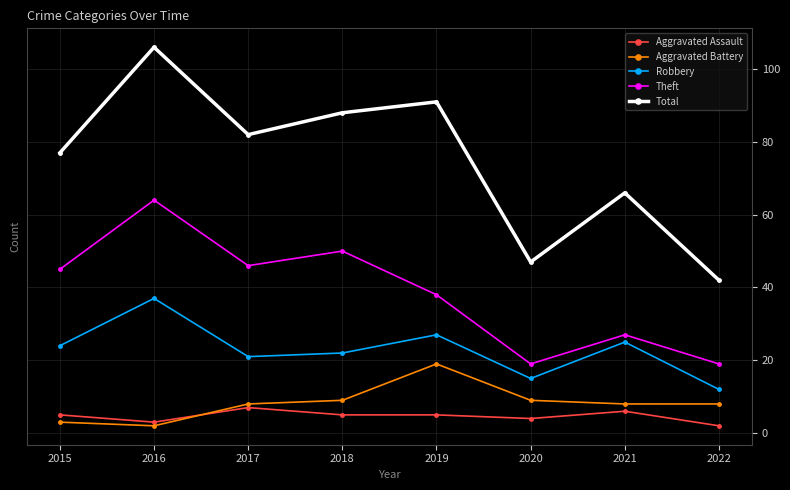

Does the chart have visible grid lines?

Yes